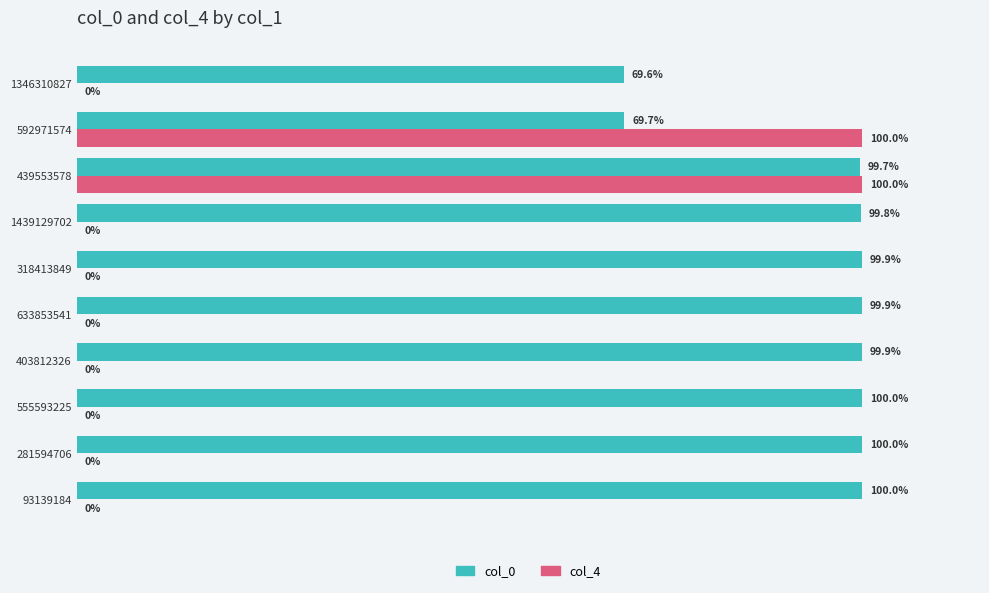

Which series has the largest total across all categories?

col_0